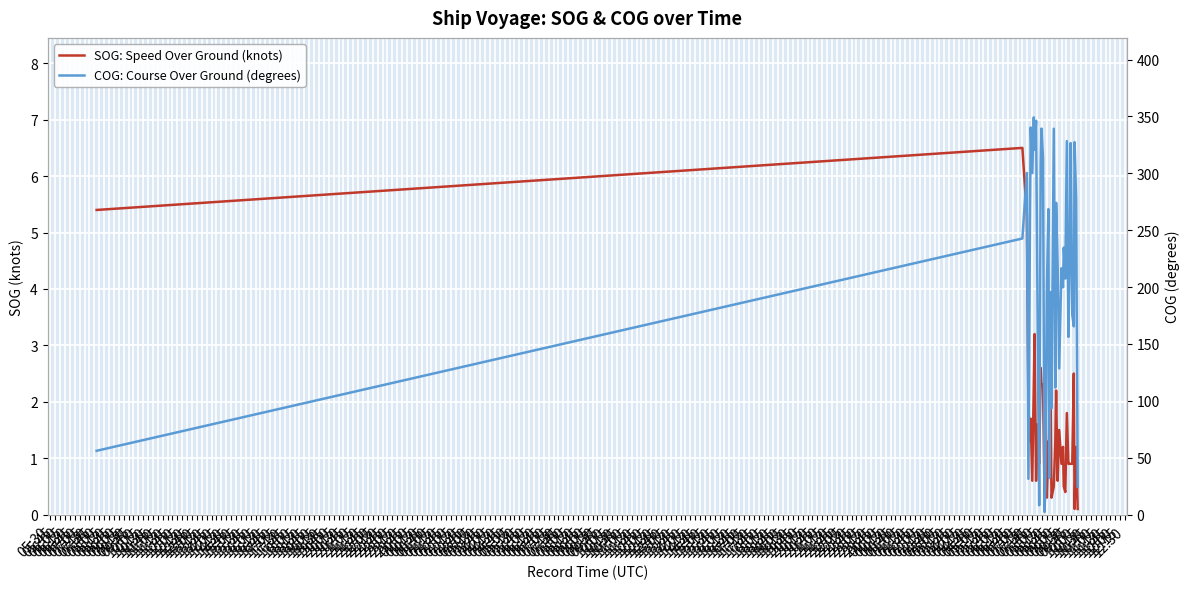

The value of COG: Course Over Ground (degrees) at 07:30 is 320.8. True or false?

True